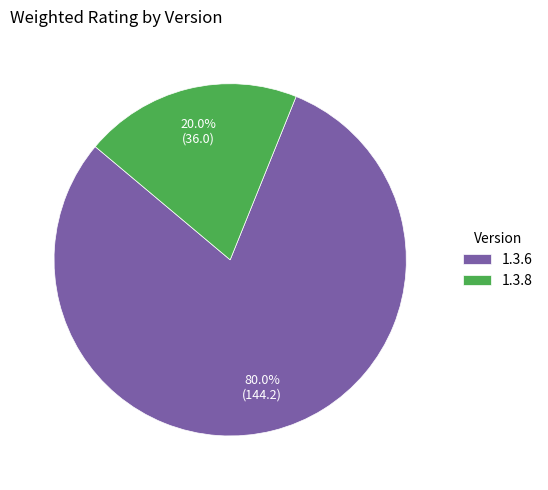

How much of the chart is everything except 1.3.8?

80.0%